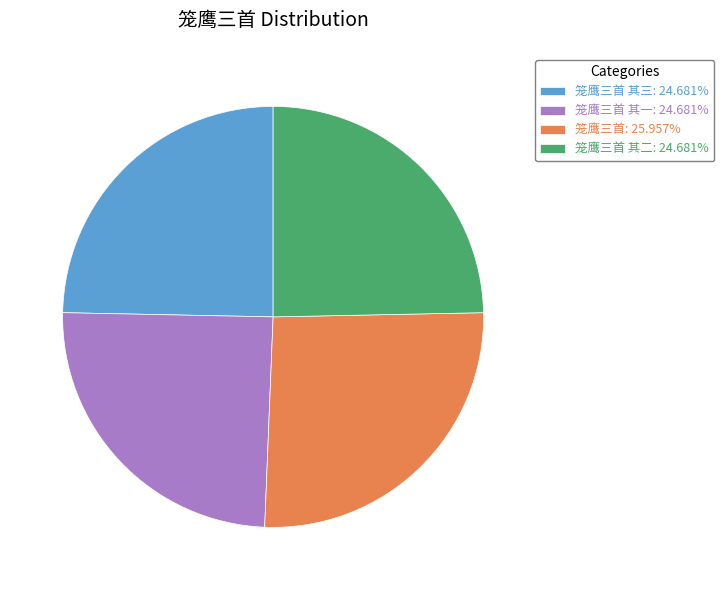

Is there any slice that represents more than half of the pie?

No